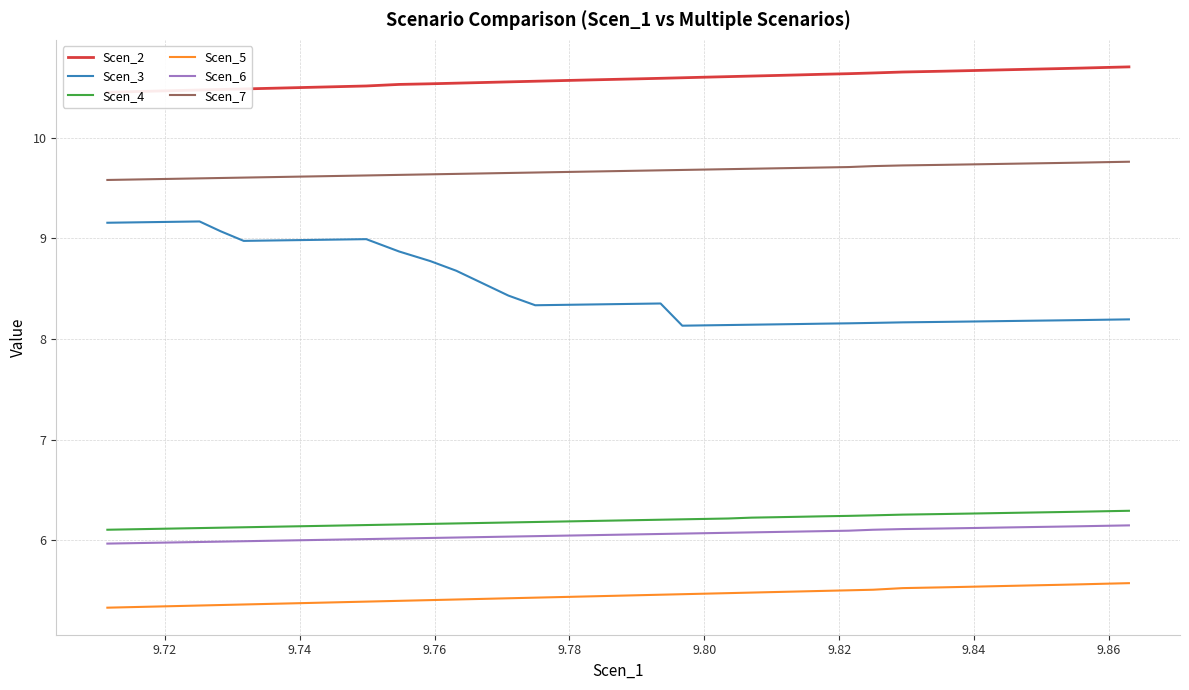

Reading left to right, extract all data points from this chart.

Scen_2: 10.4	10.5	10.5	10.5	10.5	10.5	10.5	10.5	10.5	10.5	10.5	10.5	10.5	10.5	10.6	10.6	10.6	10.6	10.6	10.6	10.6	10.6	10.6	10.6	10.6	10.6	10.6	10.6	10.6	10.6	10.7	10.7	10.7	10.7	10.7	10.7	10.7	10.7	10.7
Scen_3: 9.2	9.2	9.2	9.2	9.2	9.1	9.0	9.0	9.0	9.0	8.9	8.8	8.7	8.6	8.4	8.3	8.3	8.3	8.3	8.3	8.4	8.1	8.1	8.1	8.1	8.1	8.1	8.2	8.2	8.2	8.2	8.2	8.2	8.2	8.2	8.2	8.2	8.2	8.2
Scen_4: 6.1	6.1	6.1	6.1	6.1	6.1	6.1	6.1	6.1	6.2	6.2	6.2	6.2	6.2	6.2	6.2	6.2	6.2	6.2	6.2	6.2	6.2	6.2	6.2	6.2	6.2	6.2	6.2	6.2	6.2	6.3	6.3	6.3	6.3	6.3	6.3	6.3	6.3	6.3
Scen_5: 5.3	5.3	5.3	5.3	5.4	5.4	5.4	5.4	5.4	5.4	5.4	5.4	5.4	5.4	5.4	5.4	5.4	5.4	5.4	5.5	5.5	5.5	5.5	5.5	5.5	5.5	5.5	5.5	5.5	5.5	5.5	5.5	5.5	5.5	5.6	5.6	5.6	5.6	5.6
Scen_6: 6.0	6.0	6.0	6.0	6.0	6.0	6.0	6.0	6.0	6.0	6.0	6.0	6.0	6.0	6.0	6.0	6.0	6.0	6.1	6.1	6.1	6.1	6.1	6.1	6.1	6.1	6.1	6.1	6.1	6.1	6.1	6.1	6.1	6.1	6.1	6.1	6.1	6.1	6.1
Scen_7: 9.6	9.6	9.6	9.6	9.6	9.6	9.6	9.6	9.6	9.6	9.6	9.6	9.6	9.6	9.6	9.7	9.7	9.7	9.7	9.7	9.7	9.7	9.7	9.7	9.7	9.7	9.7	9.7	9.7	9.7	9.7	9.7	9.7	9.7	9.7	9.7	9.8	9.8	9.8